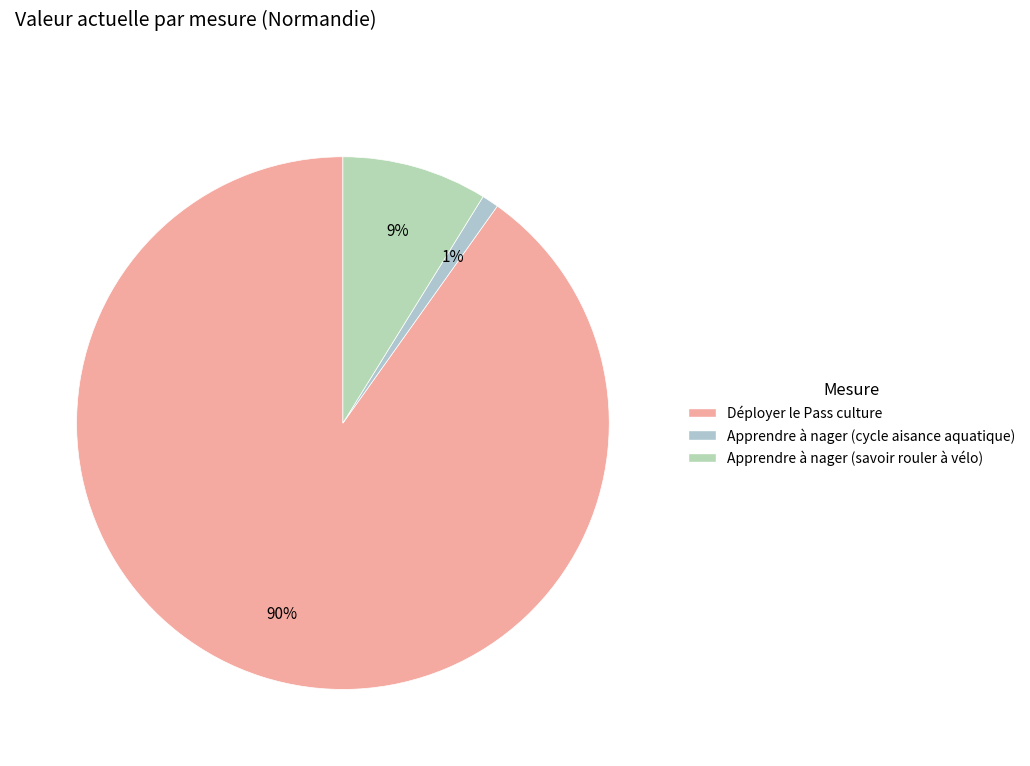

Which category has the smallest portion of the pie?

Apprendre à nager (cycle aisance aquatique)